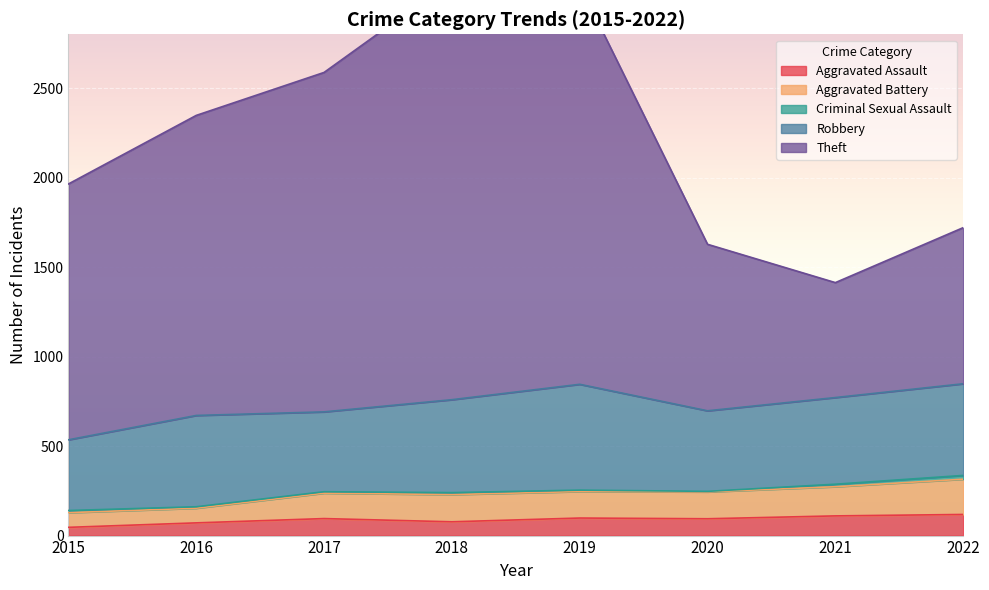

Which series has the largest total across all categories?

Theft